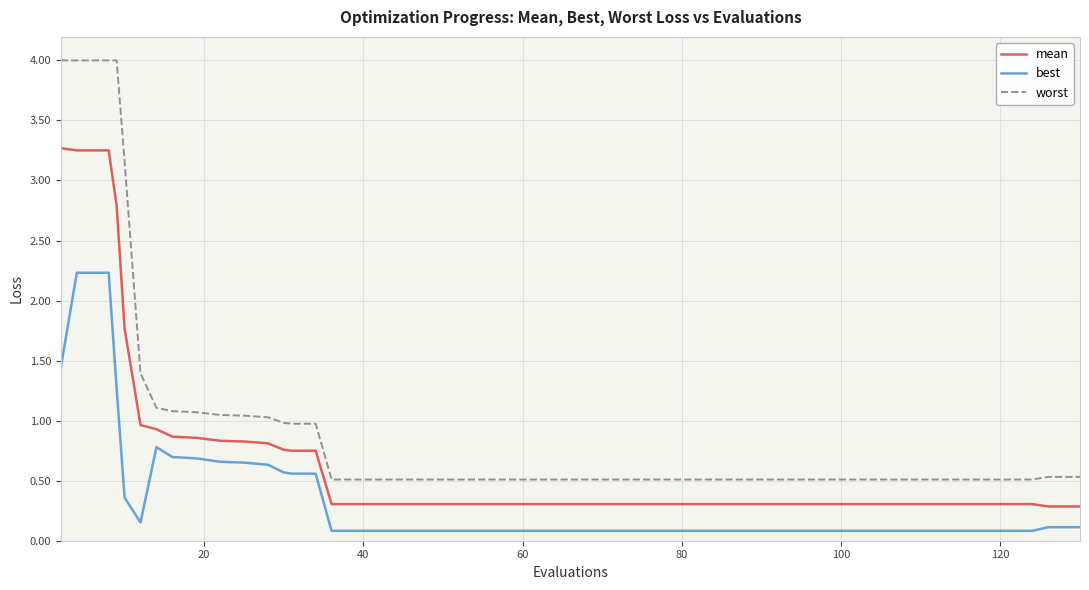

List the series in order of their overall mean, lowest first.

best, mean, worst